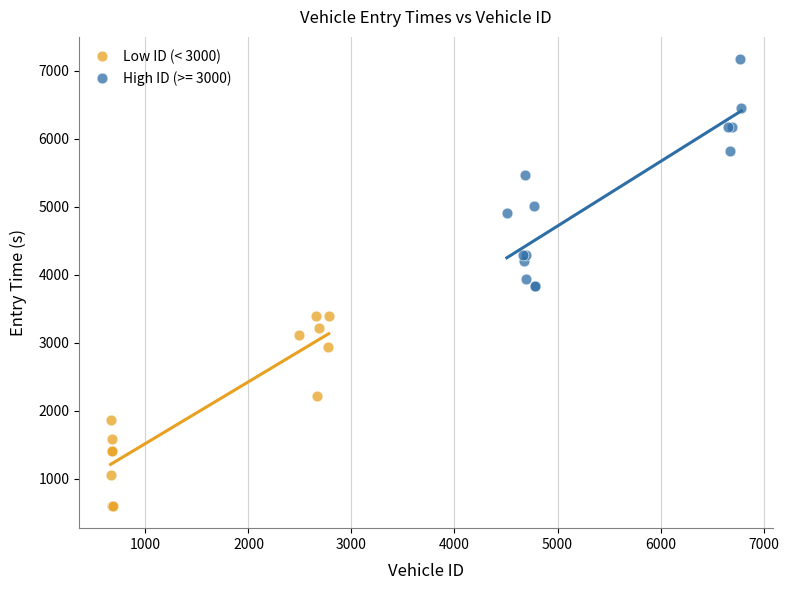

Which series has the largest Y range (max minus min)?

High ID (>= 3000)